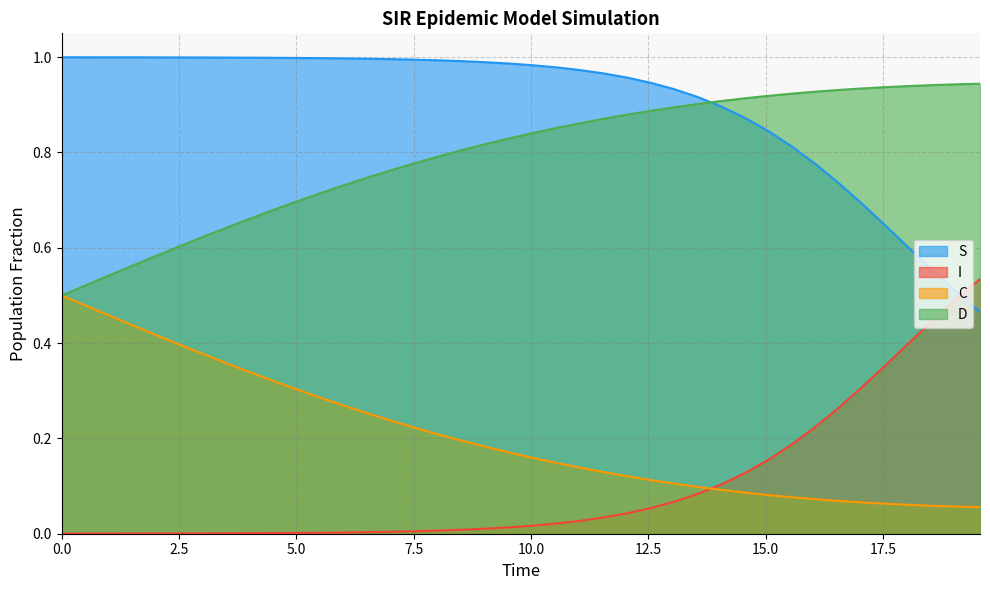

List the labels in order of I value, smallest first.

0.0, 0.5016722408026756, 1.0033444816053512, 1.5050167224080266, 2.0066889632107023, 2.508361204013378, 3.0100334448160533, 3.511705685618729, 4.013377926421405, 4.51505016722408, 5.016722408026756, 5.518394648829432, 6.020066889632107, 6.521739130434782, 7.023411371237458, 7.525083612040134, 8.02675585284281, 8.528428093645484, 9.03010033444816, 9.531772575250836, 10.033444816053512, 10.535117056856187, 11.036789297658864, 11.538461538461538, 12.040133779264213, 12.54180602006689, 13.043478260869565, 13.545150501672241, 14.046822742474916, 14.548494983277592, 15.050167224080267, 15.551839464882944, 16.05351170568562, 16.555183946488295, 17.05685618729097, 17.558528428093645, 18.06020066889632, 18.561872909698998, 19.06354515050167, 19.565217391304348